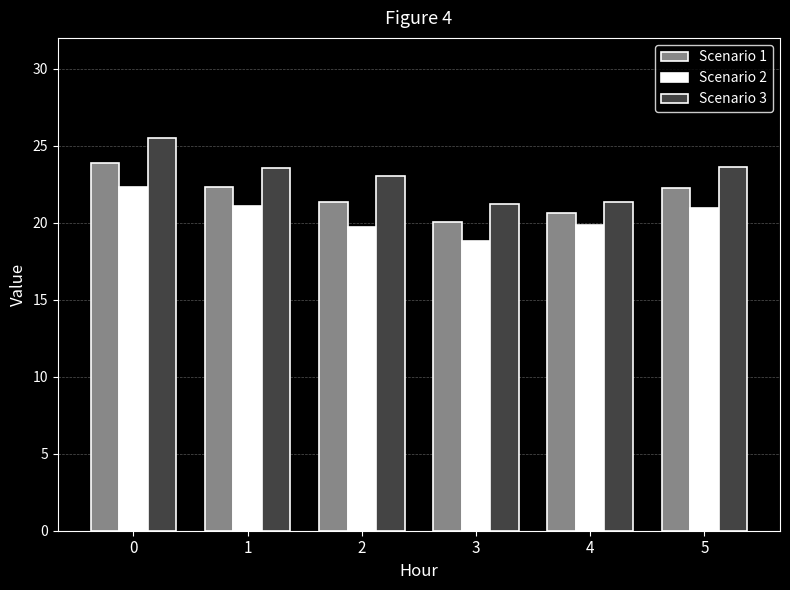

What is the minimum value for Scenario 2?

18.8